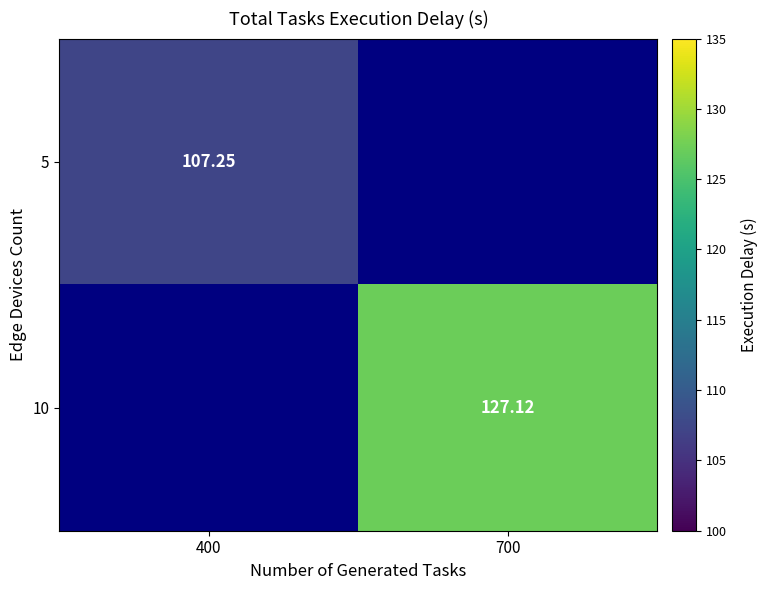

Is the value of 10 at 400 greater than the value of 5 at 400?

No